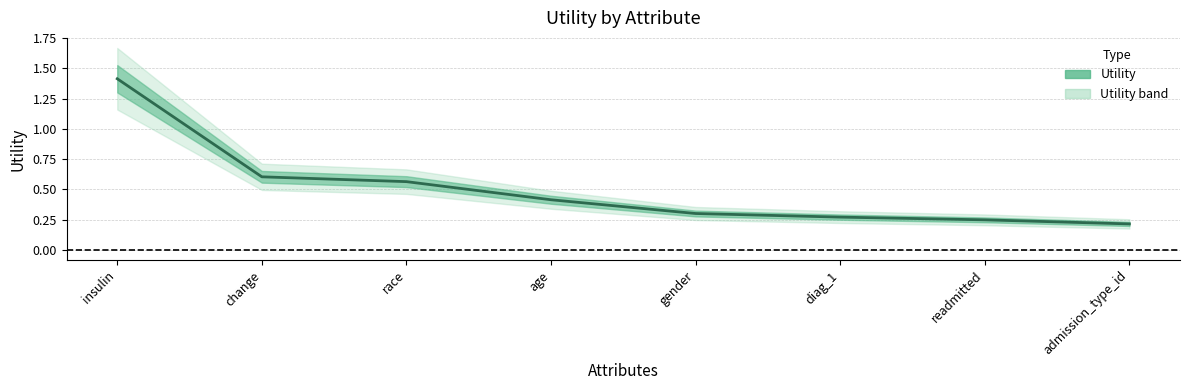

List the labels in order of value, smallest first.

admission_type_id, readmitted, diag_1, gender, age, race, change, insulin